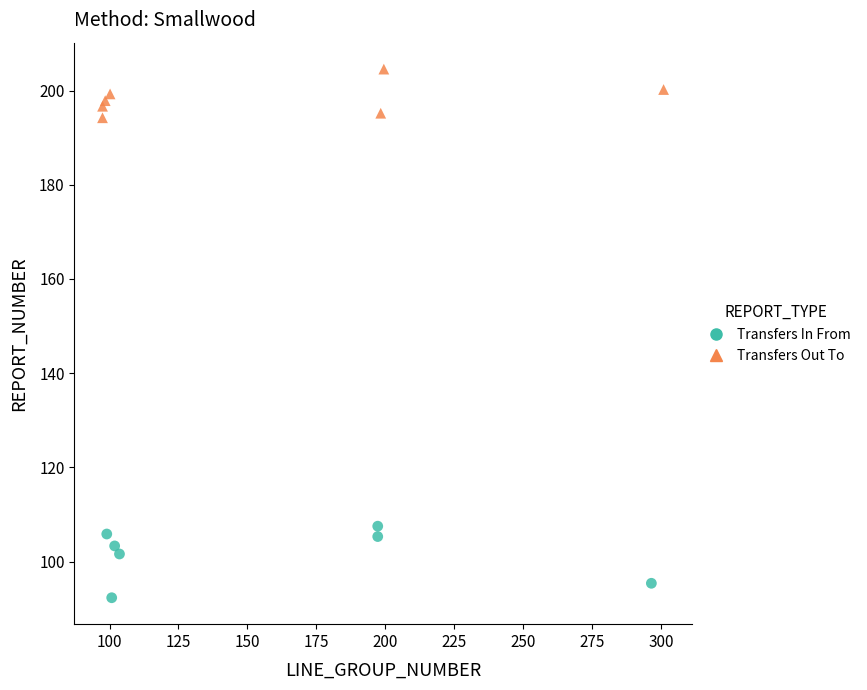

Which series contains the lowest Y value?

Transfers In From